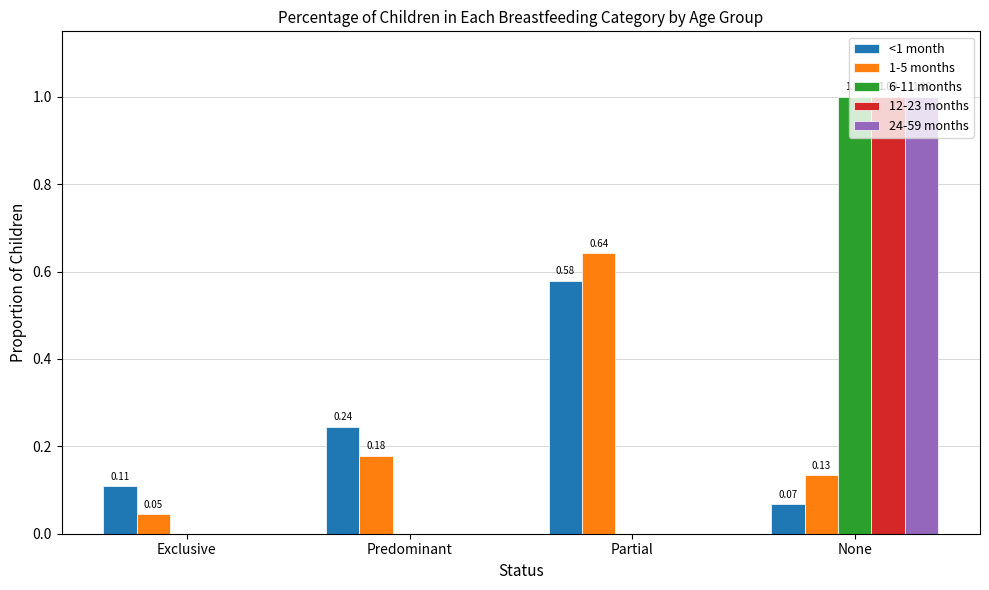

At which label does 6-11 months reach its peak?

None